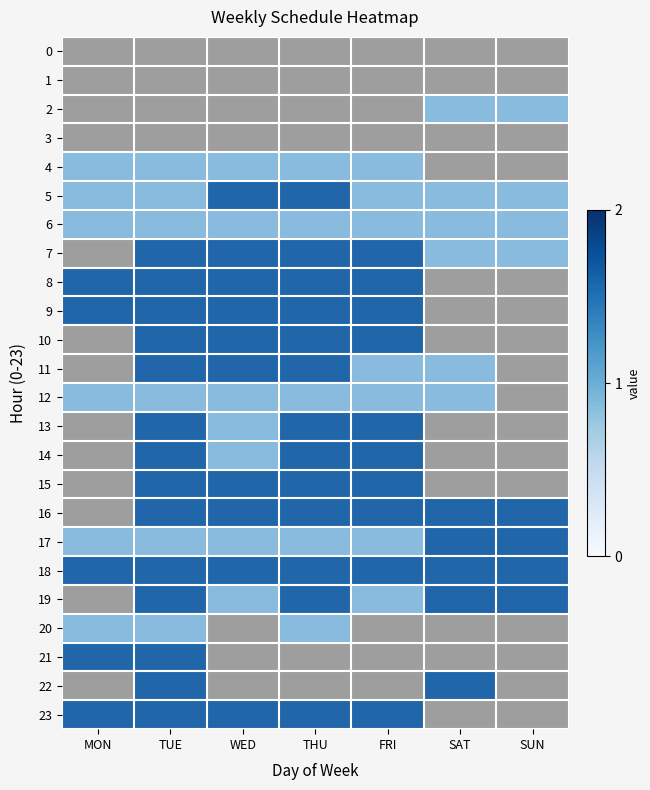

Rank the series at THU from highest to lowest value.

5, 7, 8, 9, 10, 11, 13, 14, 15, 16, 18, 19, 23, 4, 6, 12, 17, 20, 0, 1, 2, 3, 21, 22